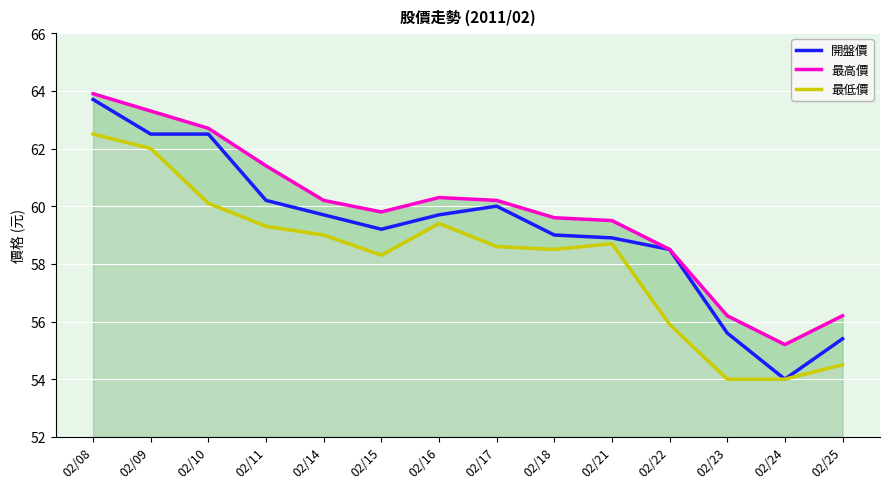

True or false: 最高價 has a value of 28.2 at 02/17.

False